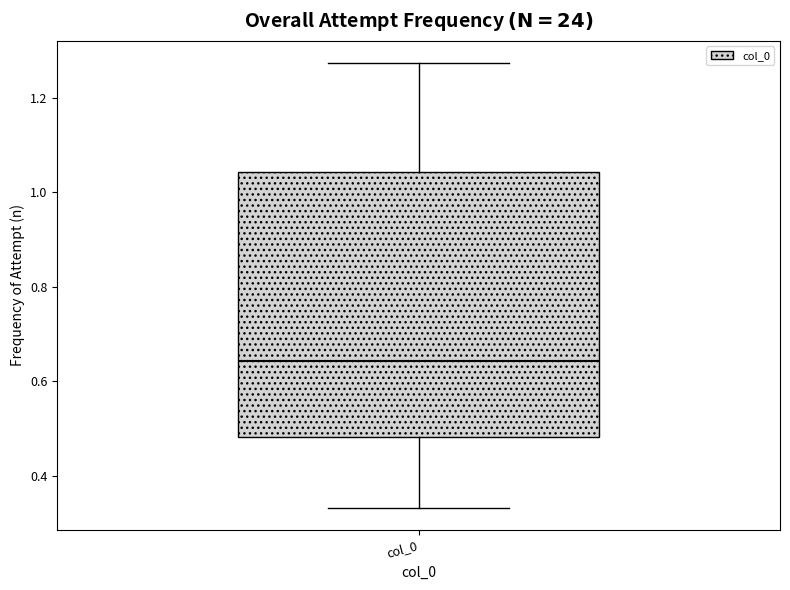

Where is the upper edge of the box for col_0 on the y-axis? The values are not printed on the chart, so give them approximately, as read against the axis.

1.04